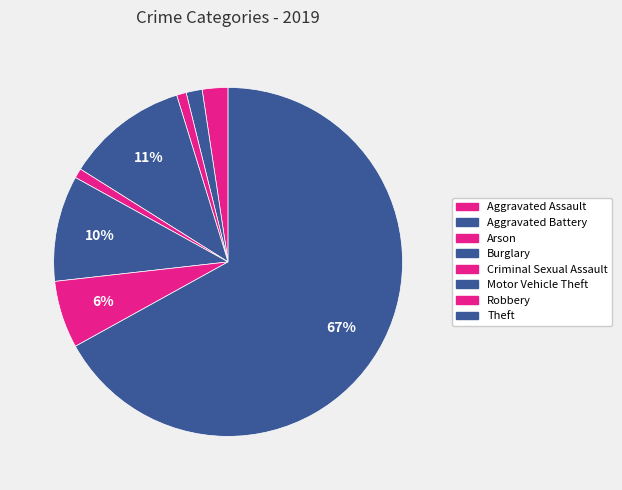

Do Aggravated Assault and Aggravated Battery together represent more than half of the pie?

No